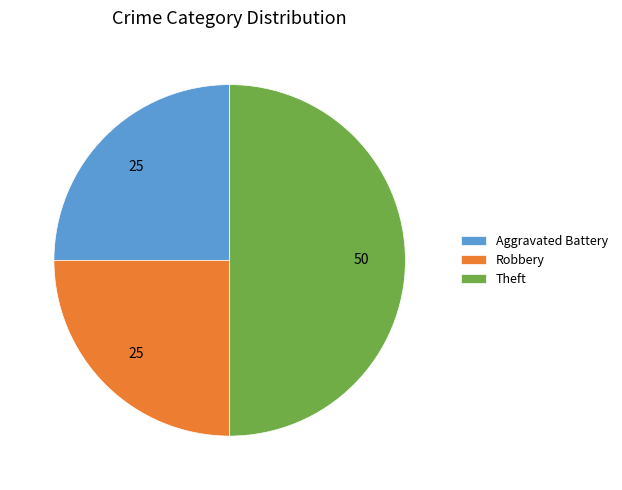

The Robbery slice represents 40% of the pie. True or false?

False